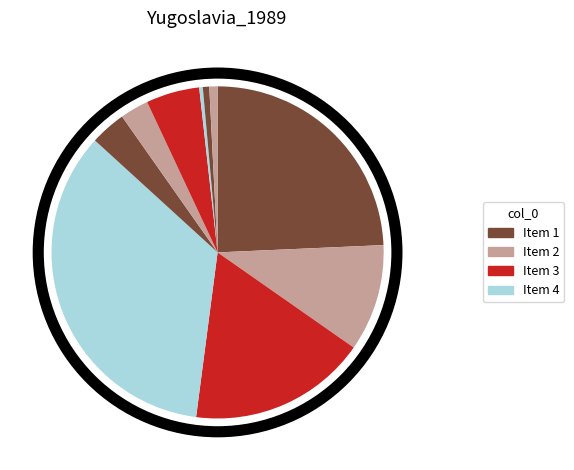

Count the number of slices in the pie.

10